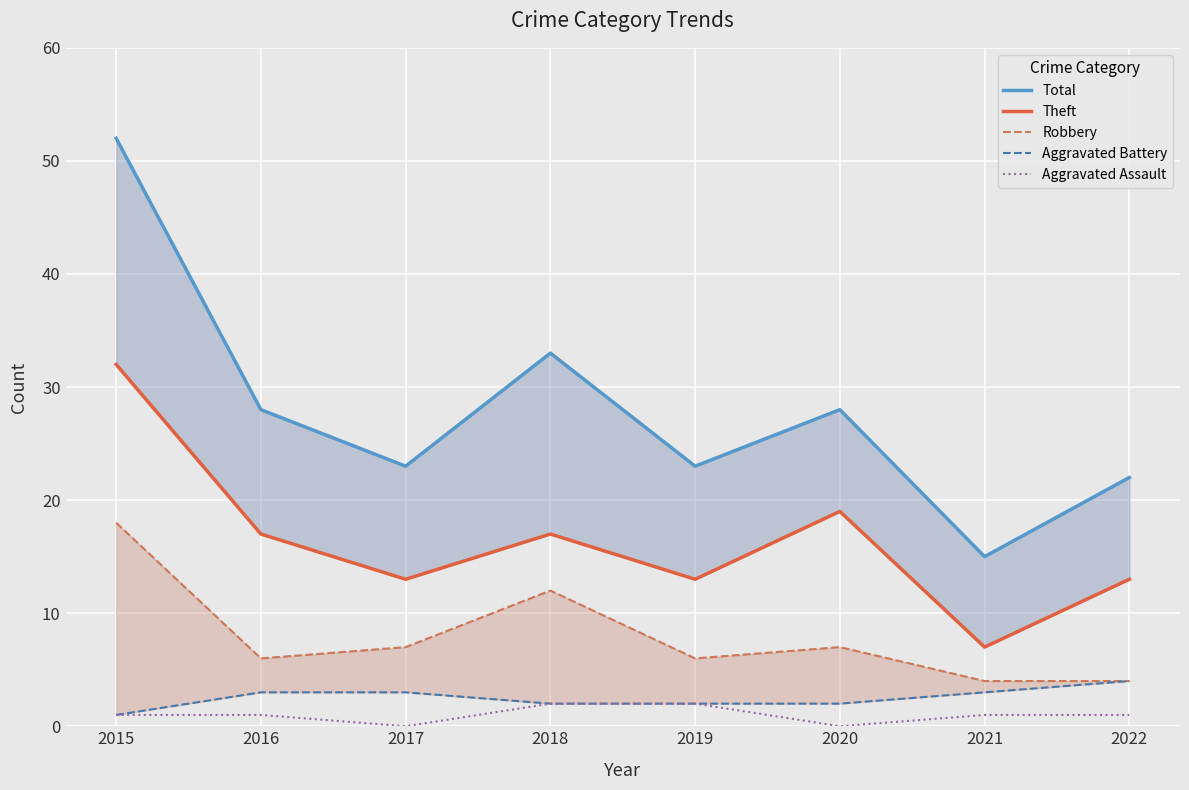

Reading left to right, extract all data points from this chart.

Total: 52	28	23	33	23	28	15	22
Theft: 32	17	13	17	13	19	7	13
Robbery: 18	6	7	12	6	7	4	4
Aggravated Battery: 1	3	3	2	2	2	3	4
Aggravated Assault: 1	1	0	2	2	0	1	1